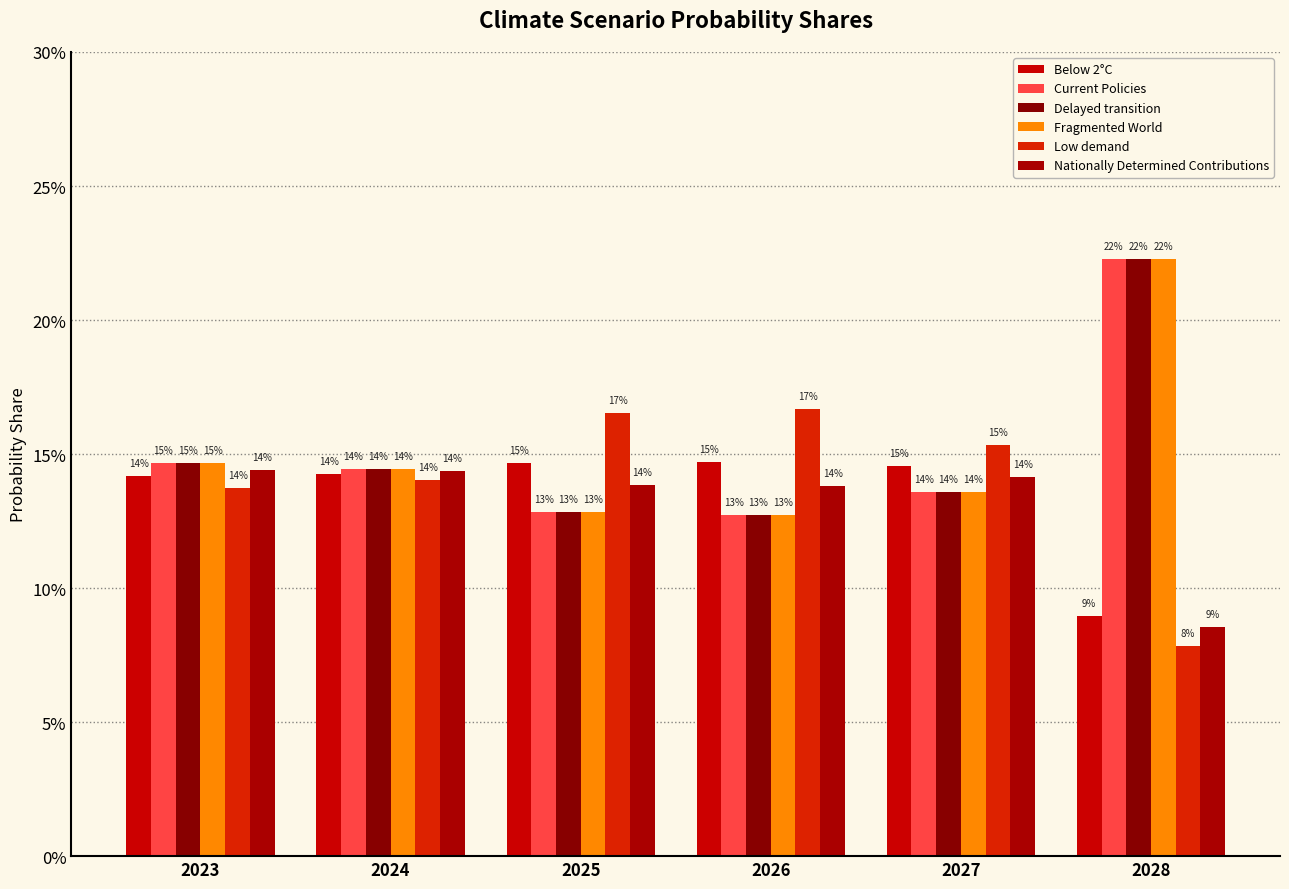

The value of Below 2°C at 2026 is 0.1. True or false?

True